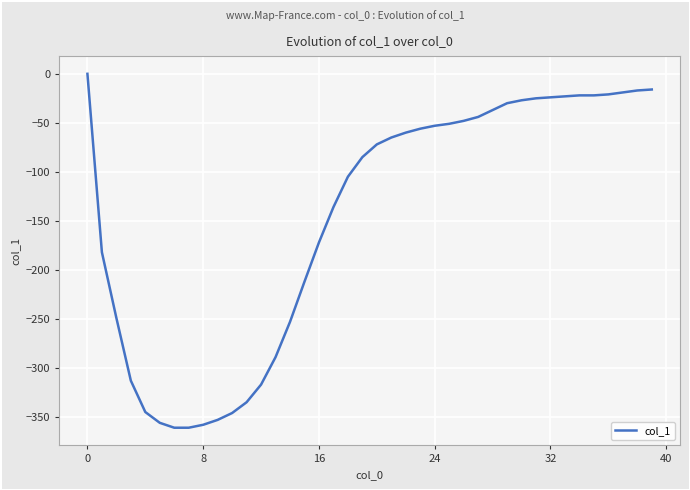

What is the difference between the maximum and minimum values?

361